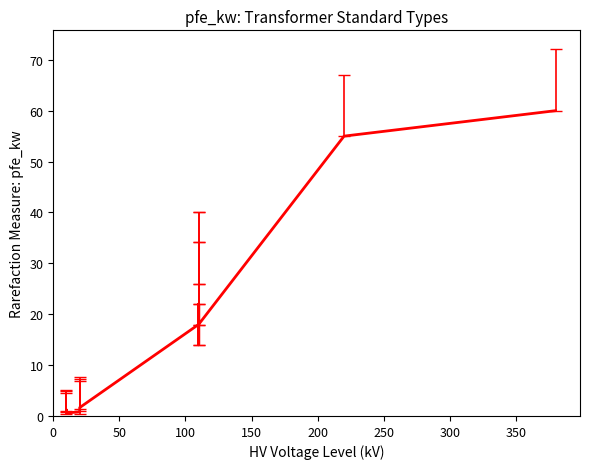

Is it true that the value at 400 is 21.3?

False